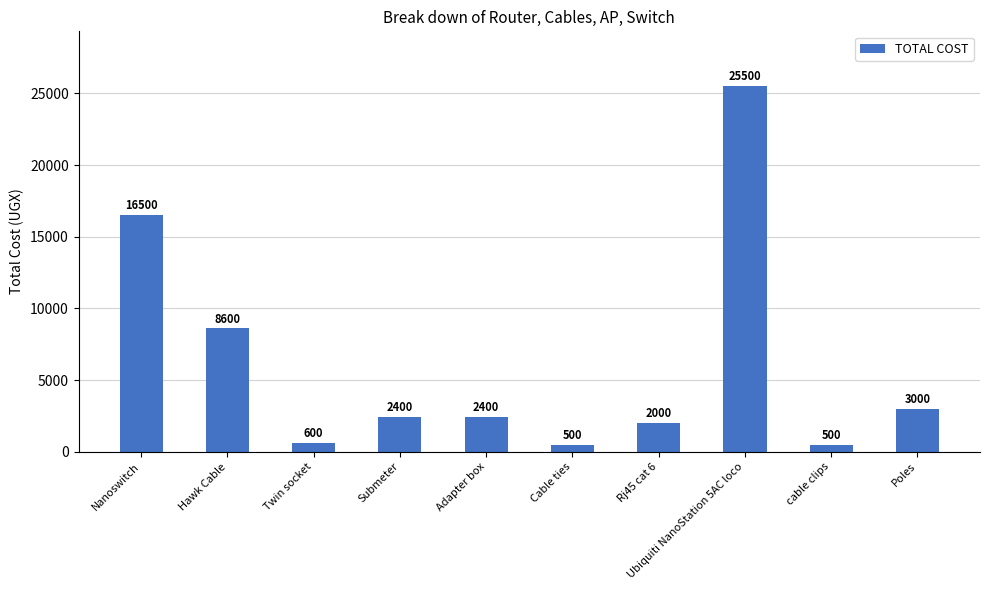

The chart shows a value of 16500 at Nanoswitch. True or false?

True